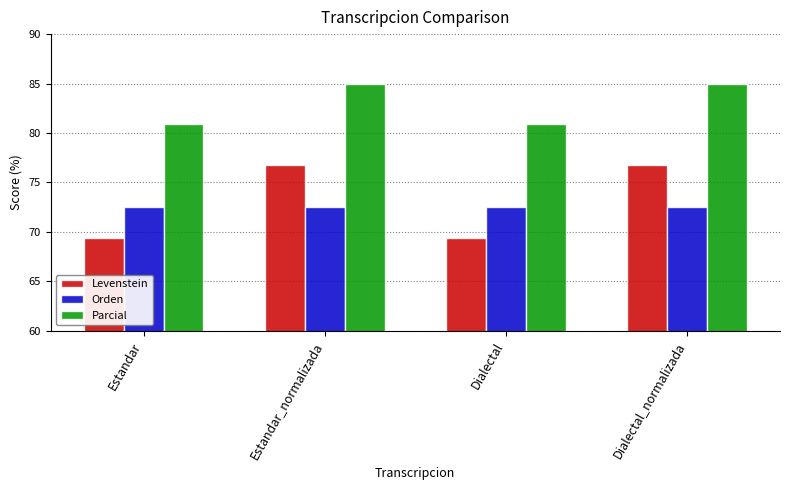

What is the label of the 3rd bar from the left?

Dialectal